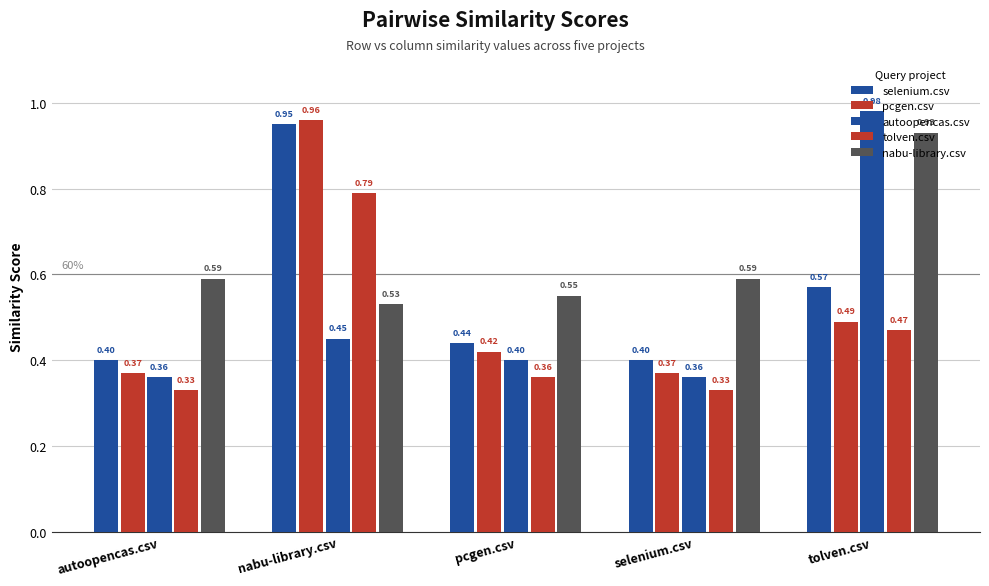

What is the label of the 1st bar from the left?

autoopencas.csv